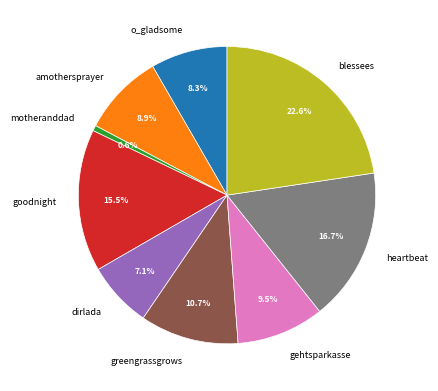

What is the ratio of the value at gehtsparkasse to the value at goodnight?

0.6